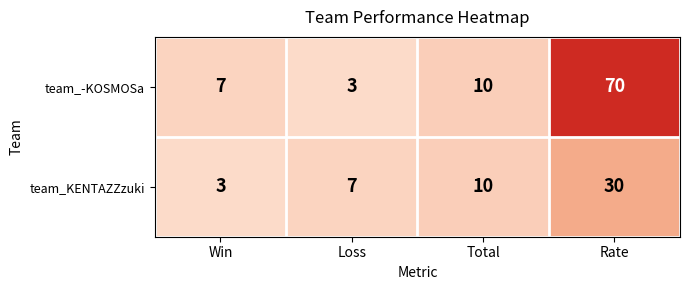

What is the difference between the team_KENTAZZzuki values at Total and Loss?

3